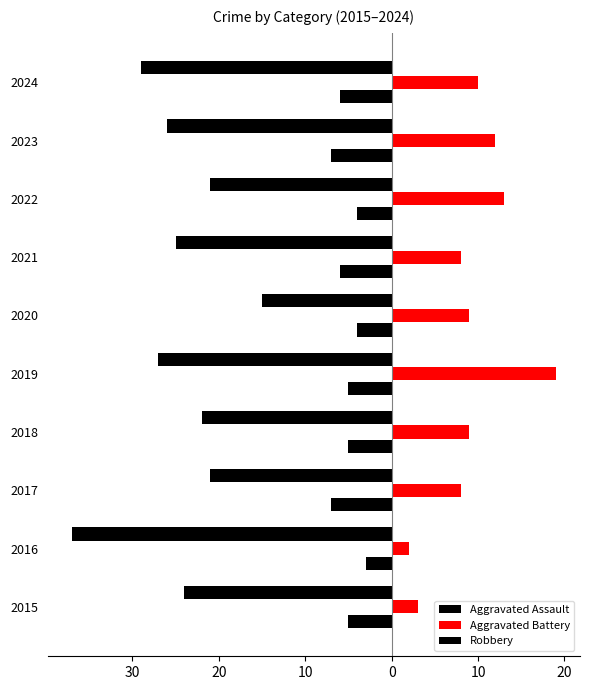

What is the difference between the maximum and minimum values in the Robbery series?

22